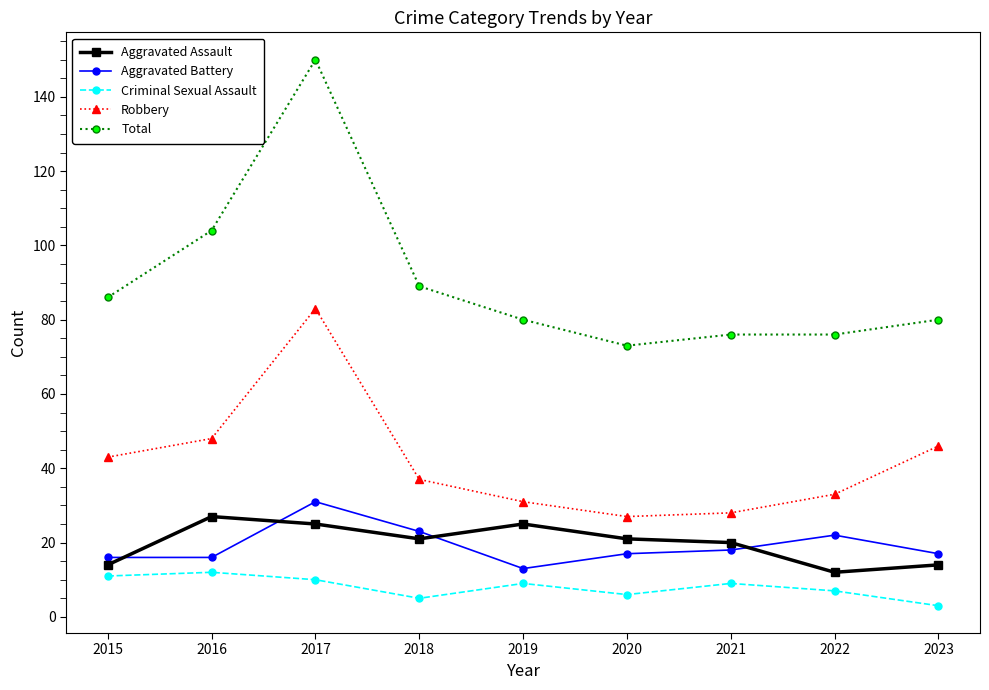

Where is the first local maximum for Aggravated Battery?

2017